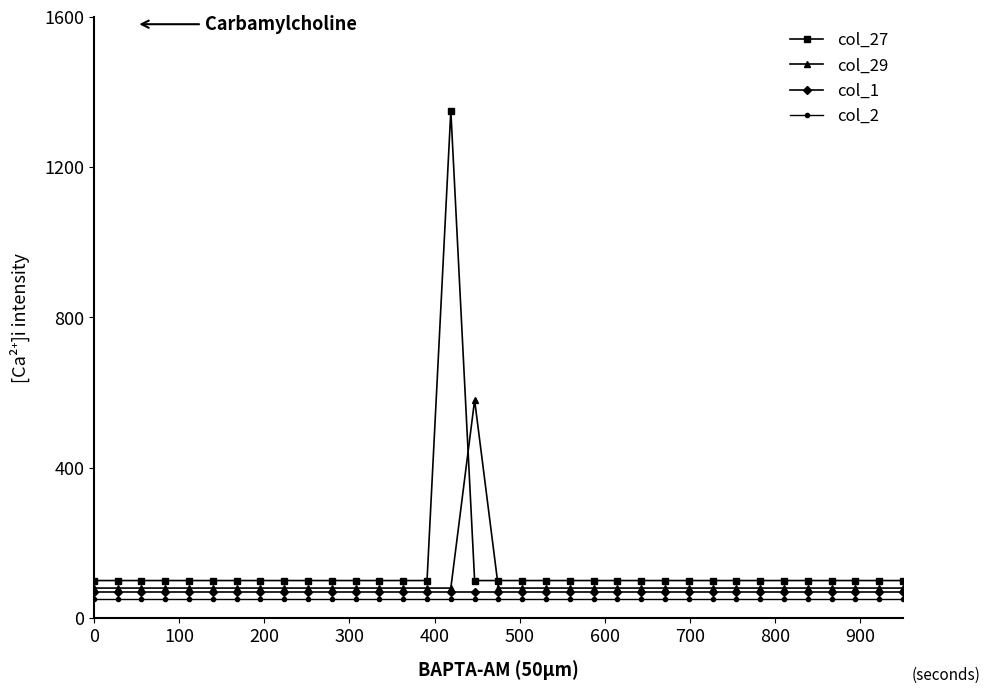

What is the value of the col_29 point at the 6th from the left?

80